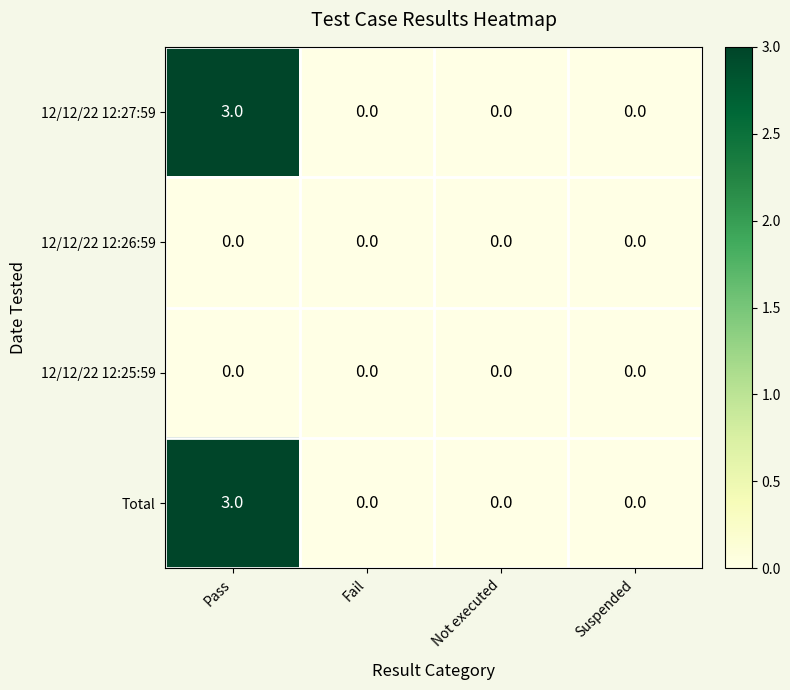

At which category is the sum across all series the highest?

Pass